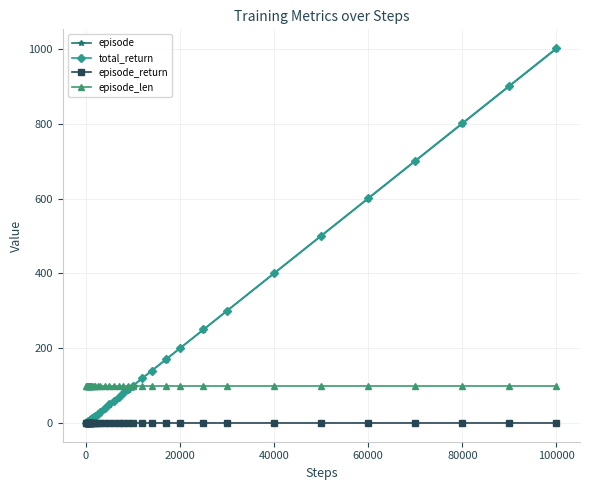

What is the greatest value displayed?

1001.5